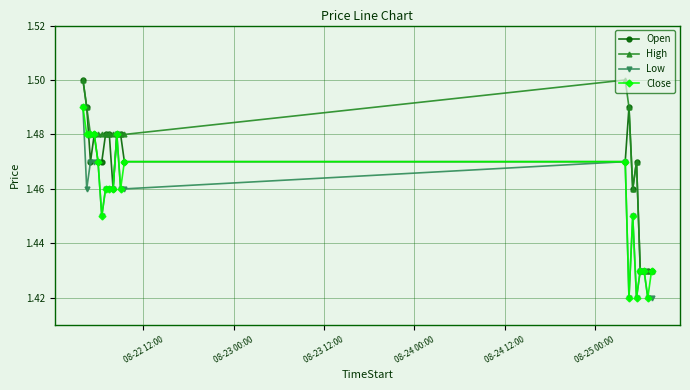

How many Low values are between 1 and 2?

20